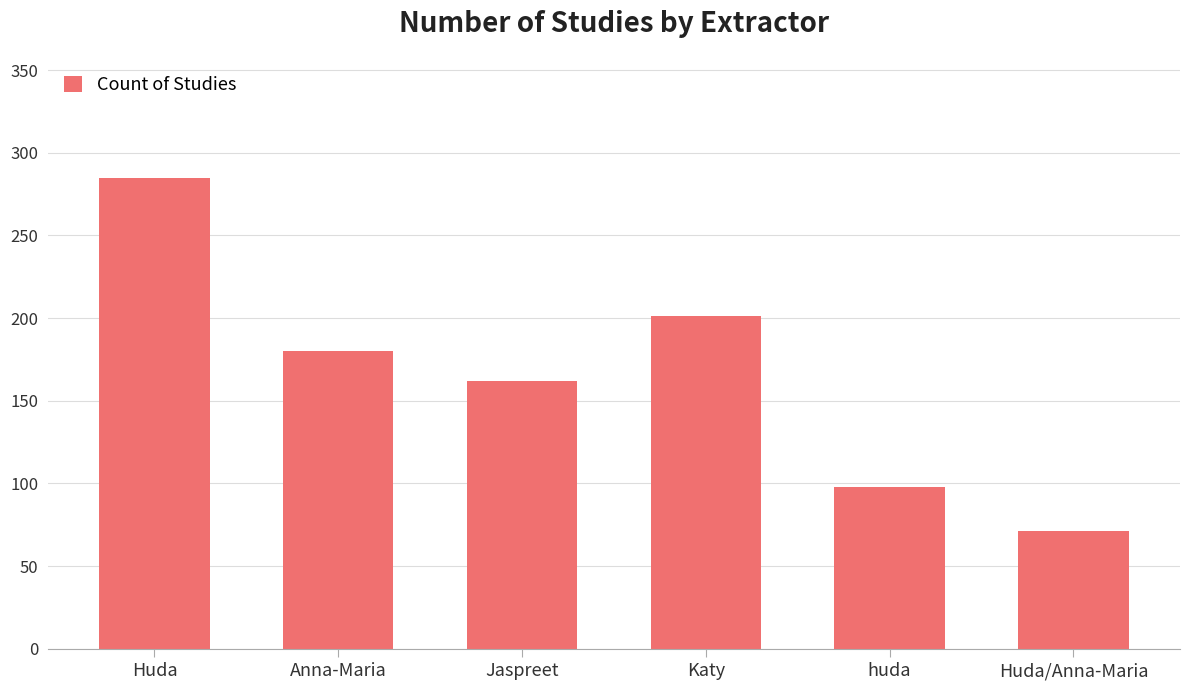

Reading right to left, list all the values displayed in this chart.

Huda/Anna-Maria=71	huda=98	Katy=201	Jaspreet=162	Anna-Maria=180	Huda=285